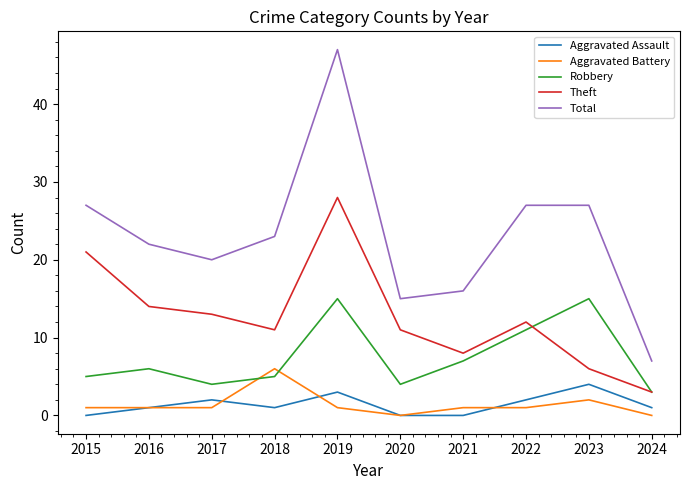

Which category has the lowest value in the Total series?

2024